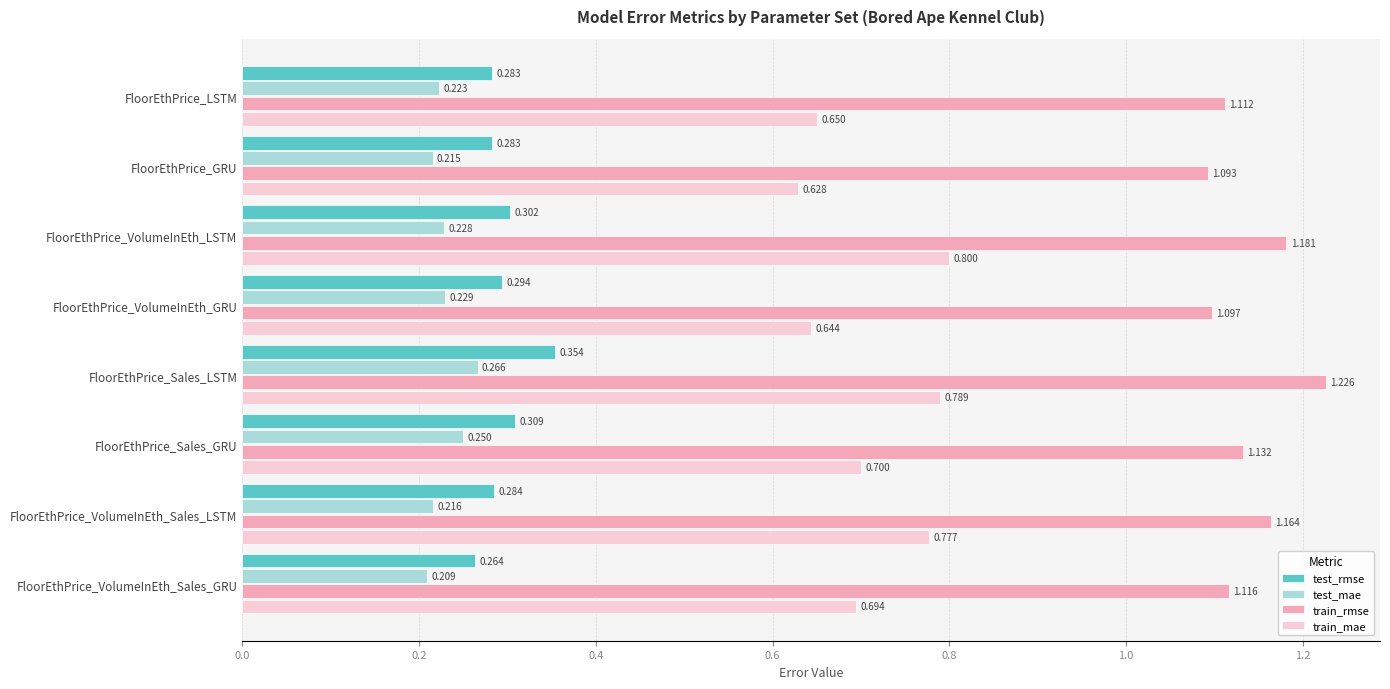

At which label is test_rmse closest to 0?

FloorEthPrice_VolumeInEth_Sales_GRU